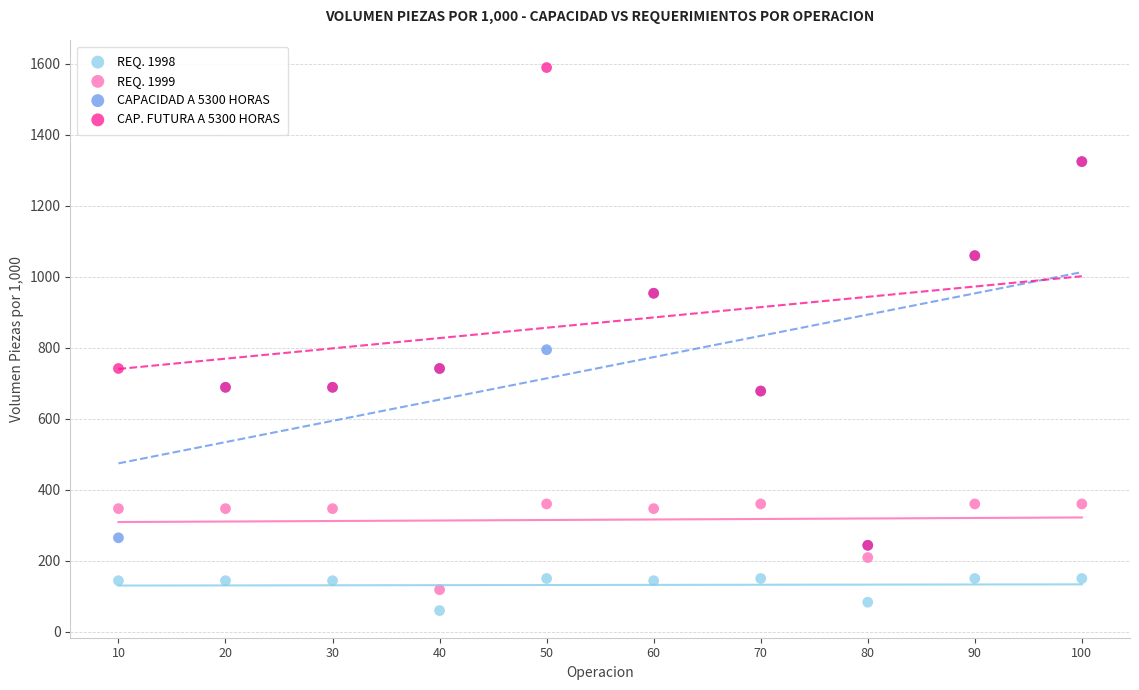

Which series contains the lowest Y value?

REQ. 1998